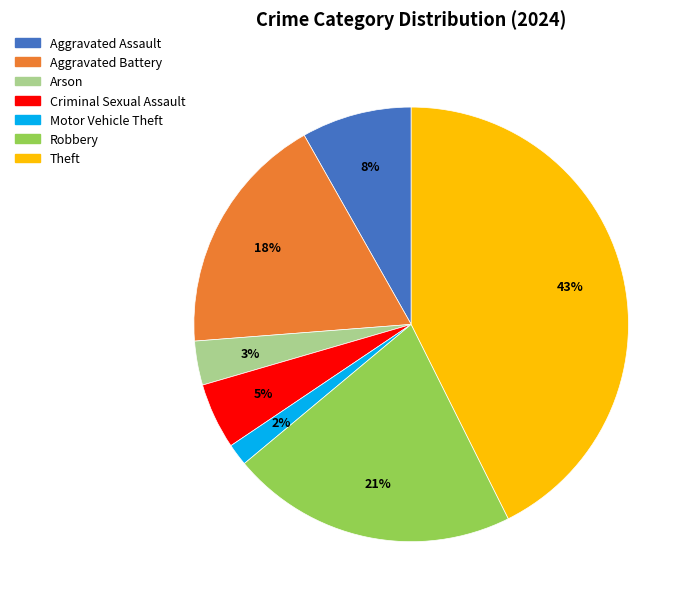

Is there any slice that represents more than half of the pie?

No